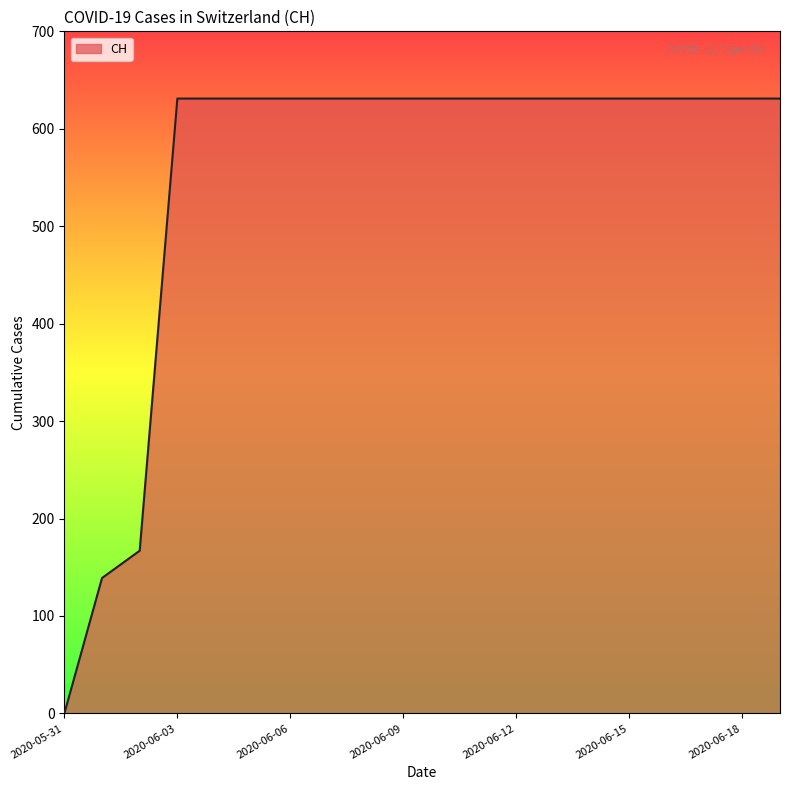

How many lines are shown in the chart?

1